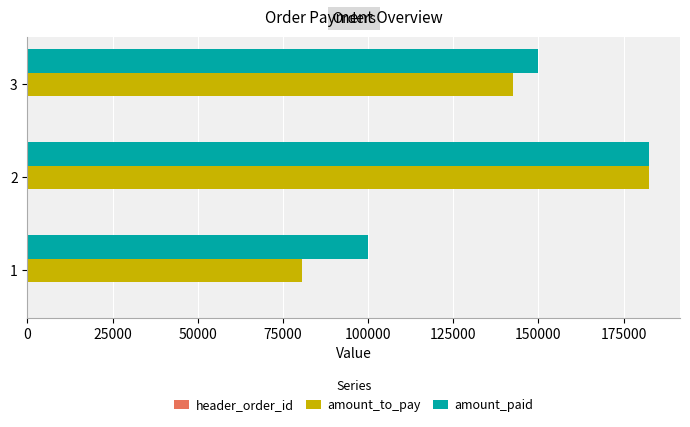

Which series changed the most between 1 and 3?

amount_to_pay